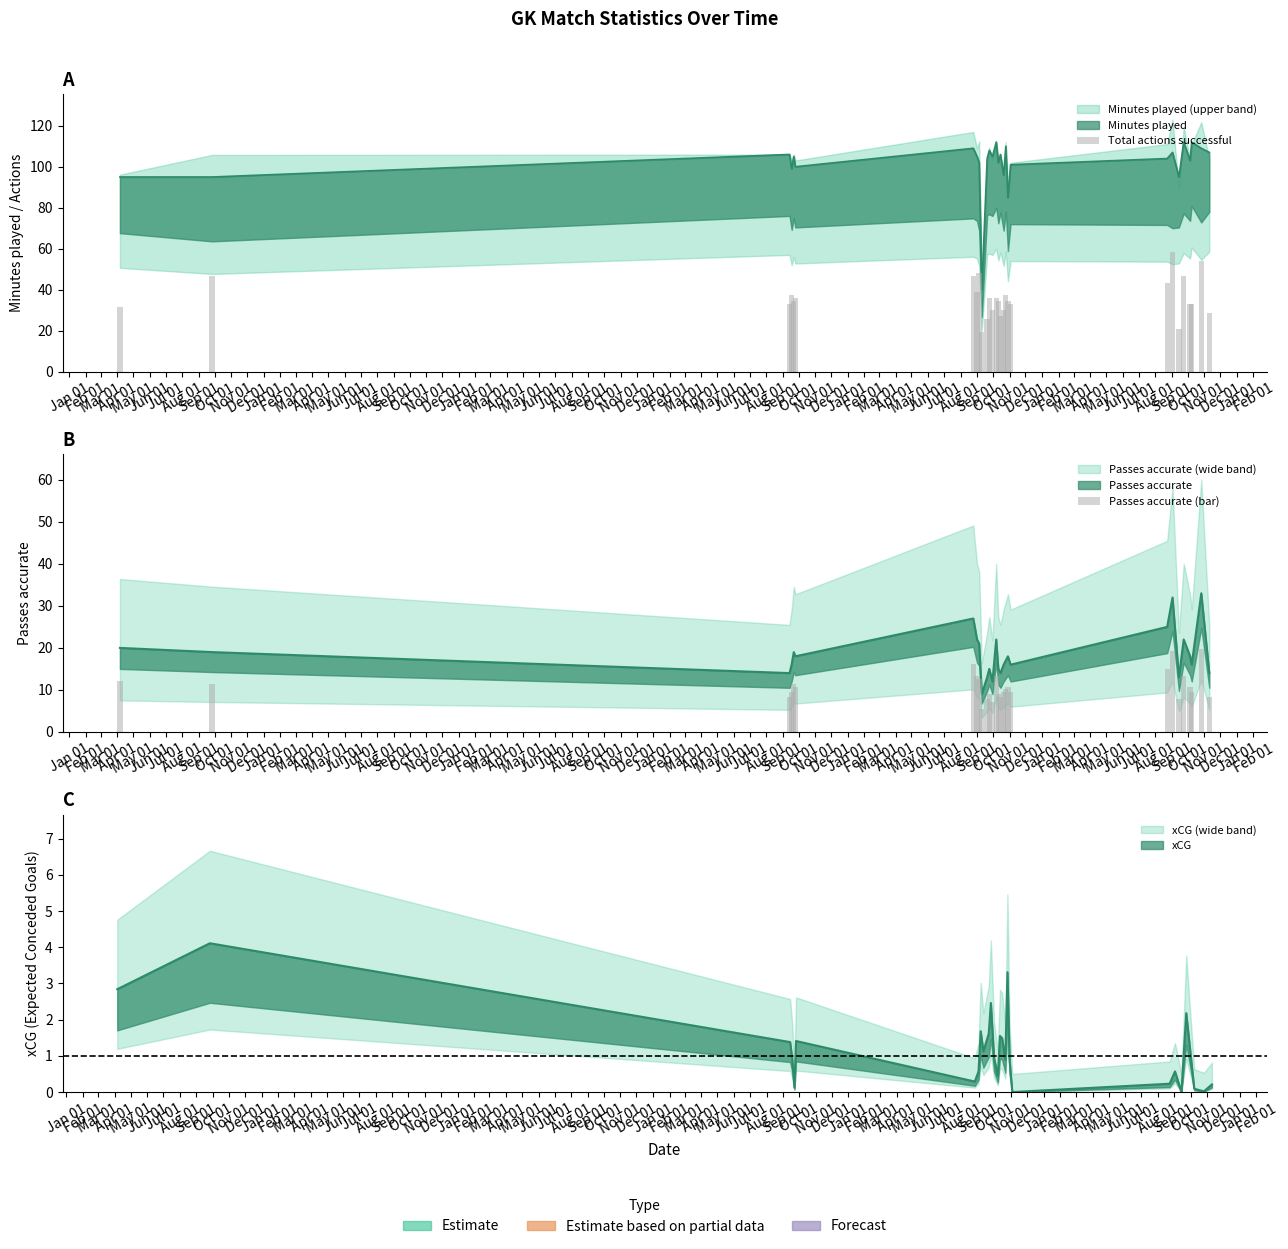

How many data points does each series have?

28